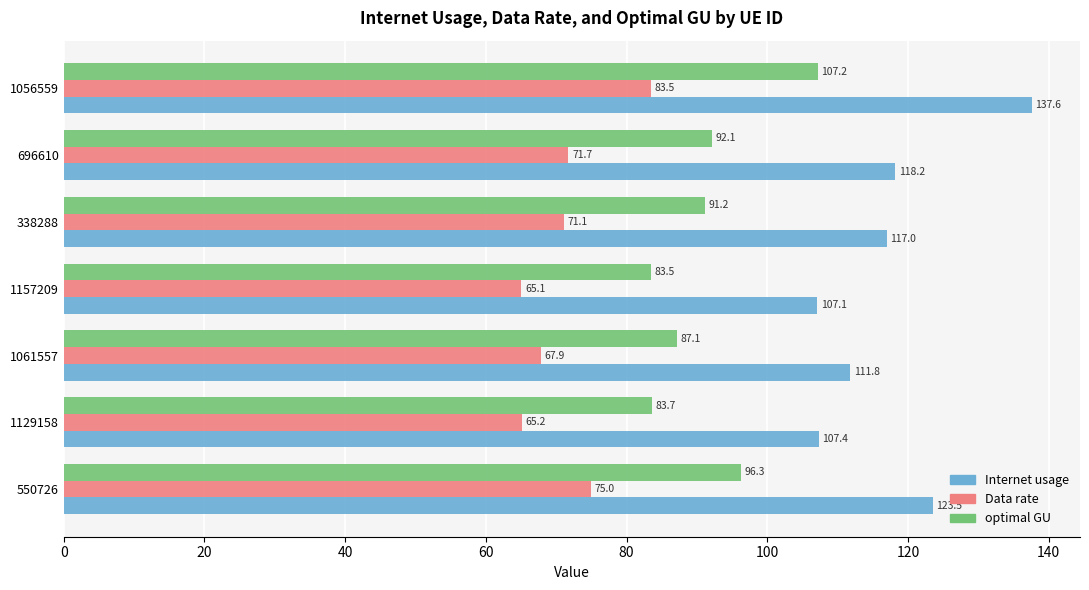

What is the minimum value for Internet usage?

107.1